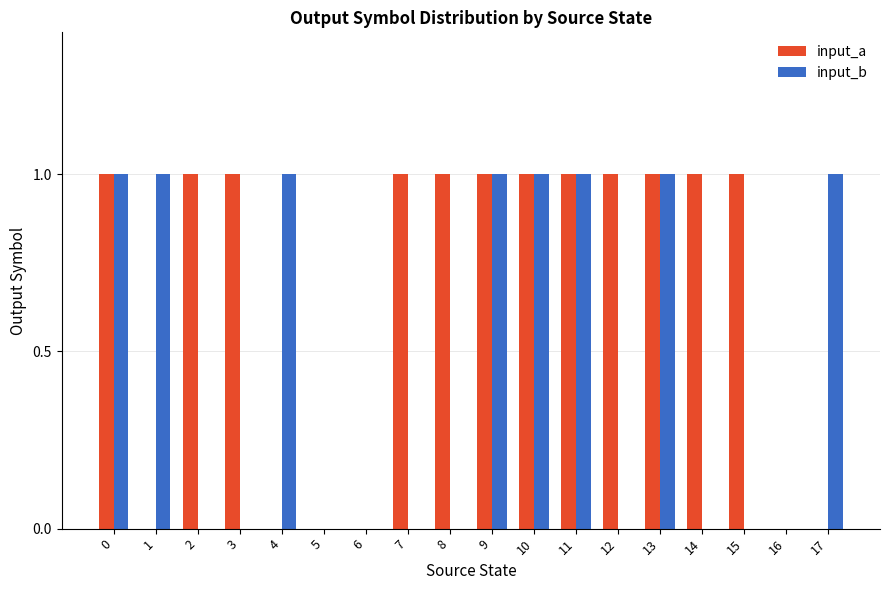

The input_a series shows 1 at 16. True or false?

False